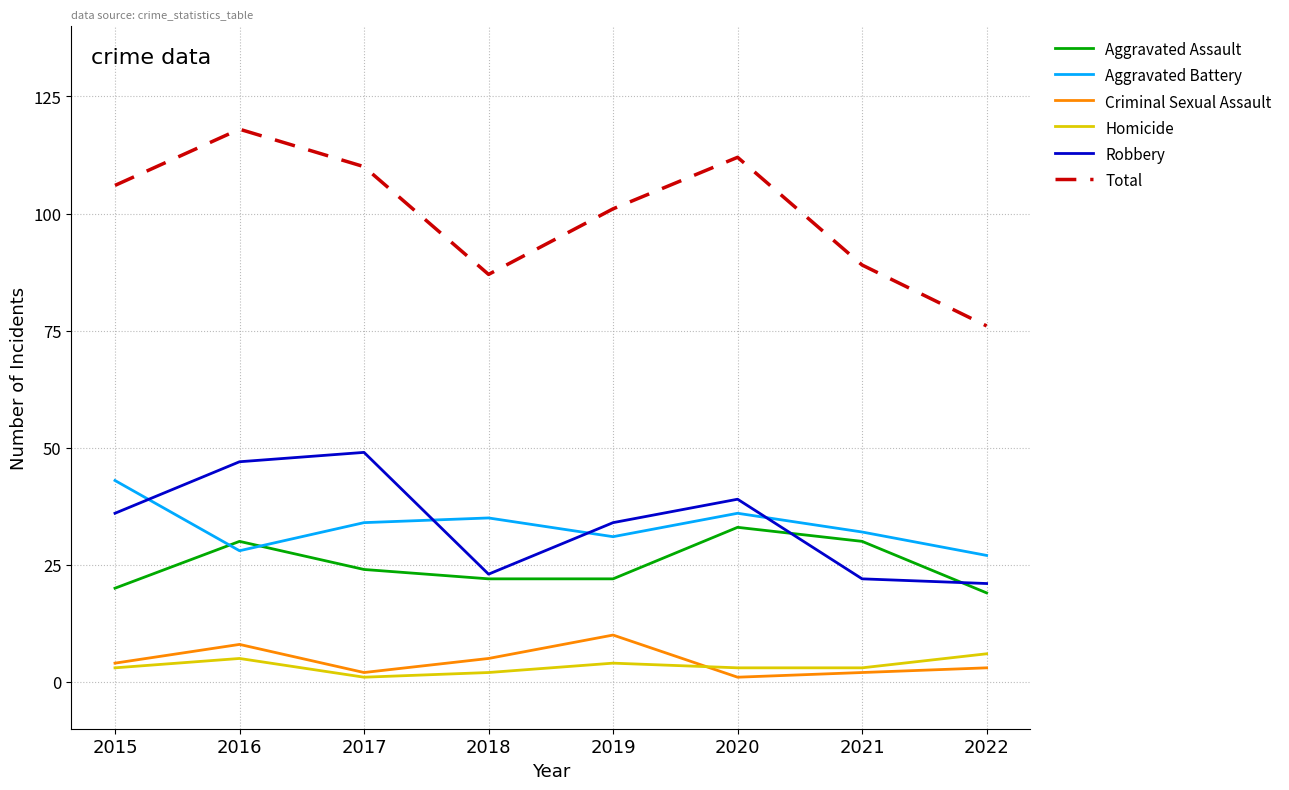

True or false: Homicide and Aggravated Assault intersect in this chart.

False